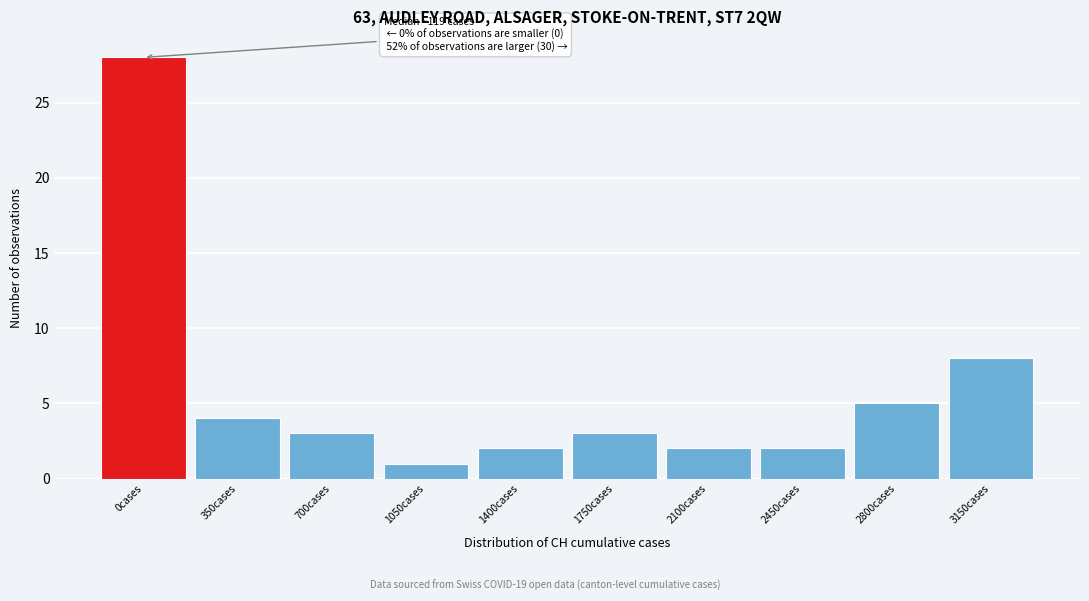

Reading left to right, extract all data points from this chart.

0cases=28	350cases=4	700cases=3	1050cases=1	1400cases=2	1750cases=3	2100cases=2	2450cases=2	2800cases=5	3150cases=8